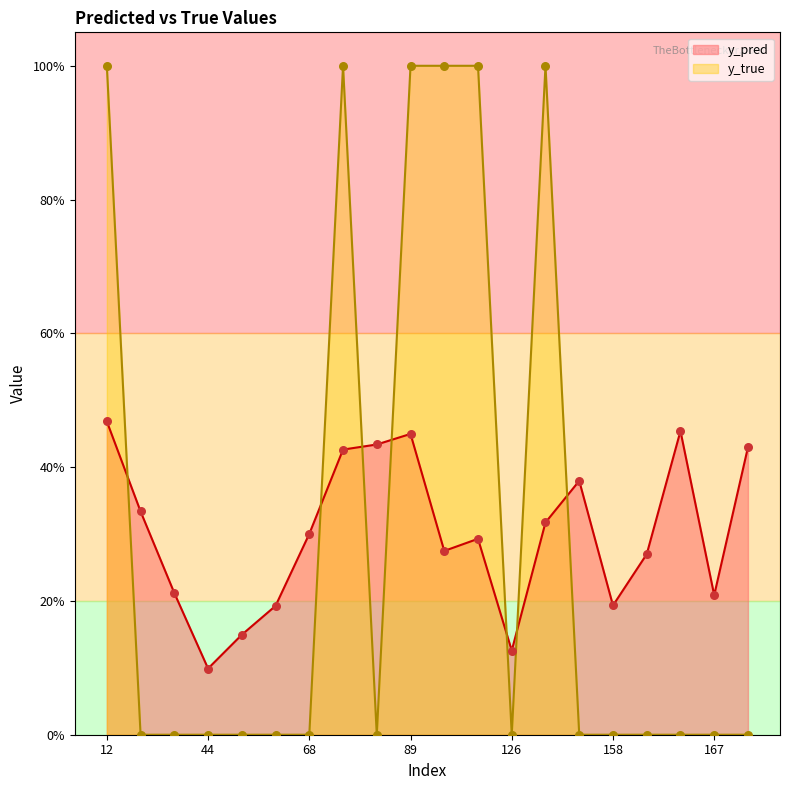

What are all the series names shown in the legend?

y_pred, y_true